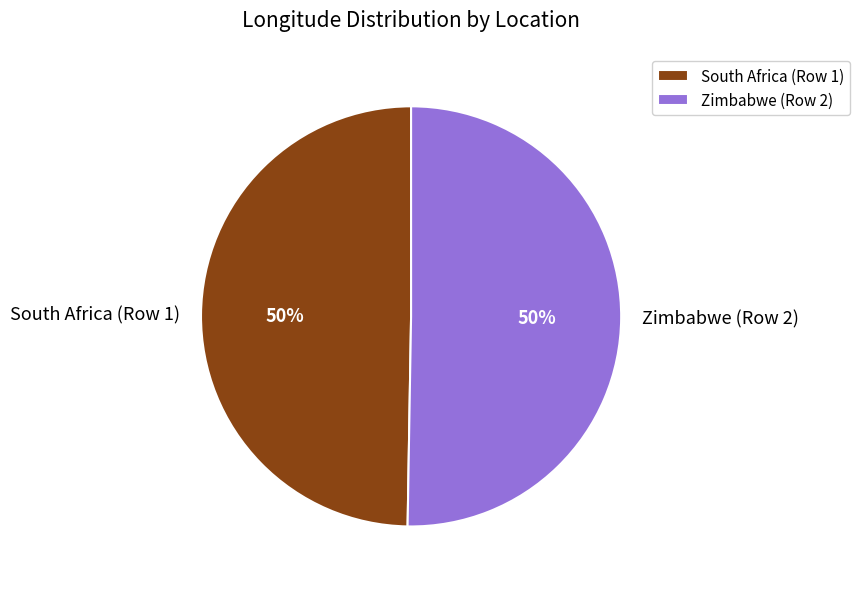

To the nearest percent, what is the combined percentage of Zimbabwe (Row 2) and South Africa (Row 1)?

100%